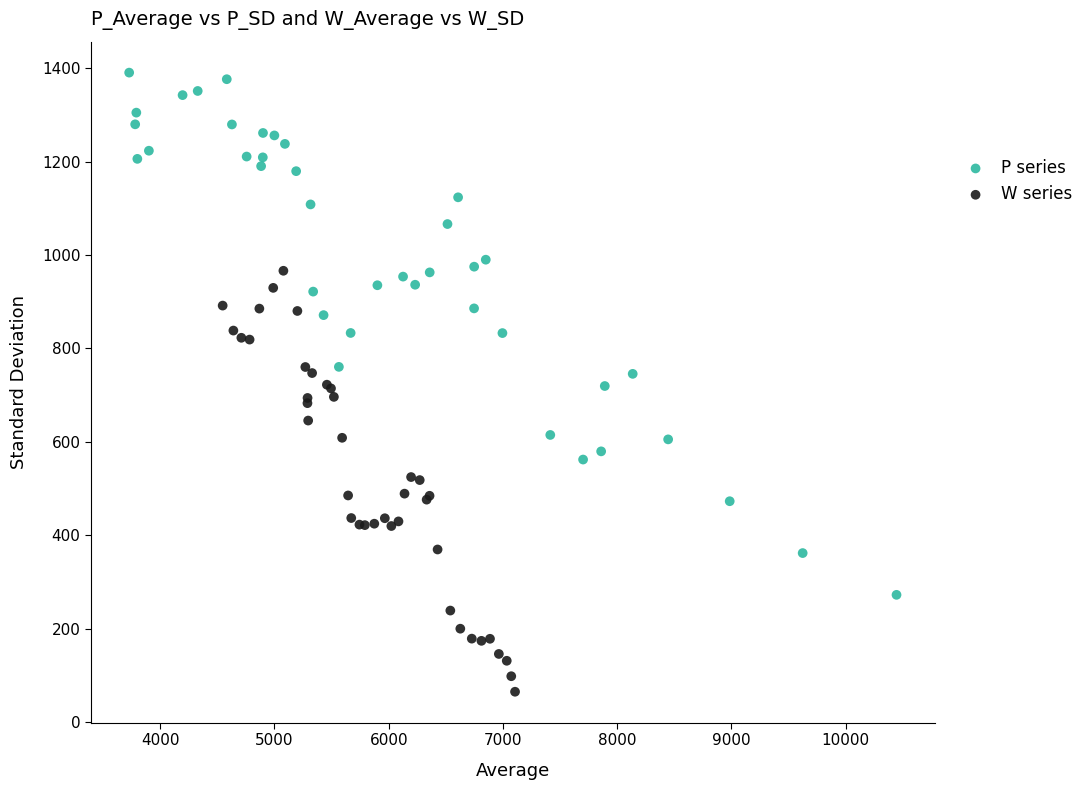

Which series reaches the minimum Y coordinate?

W series